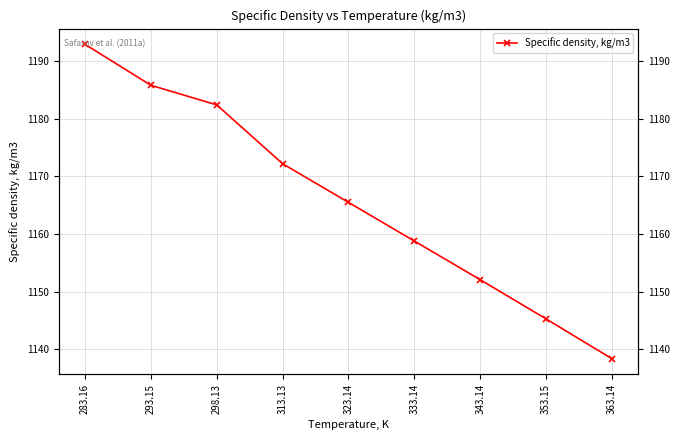

The value at 293.15 is 1185.8. True or false?

True